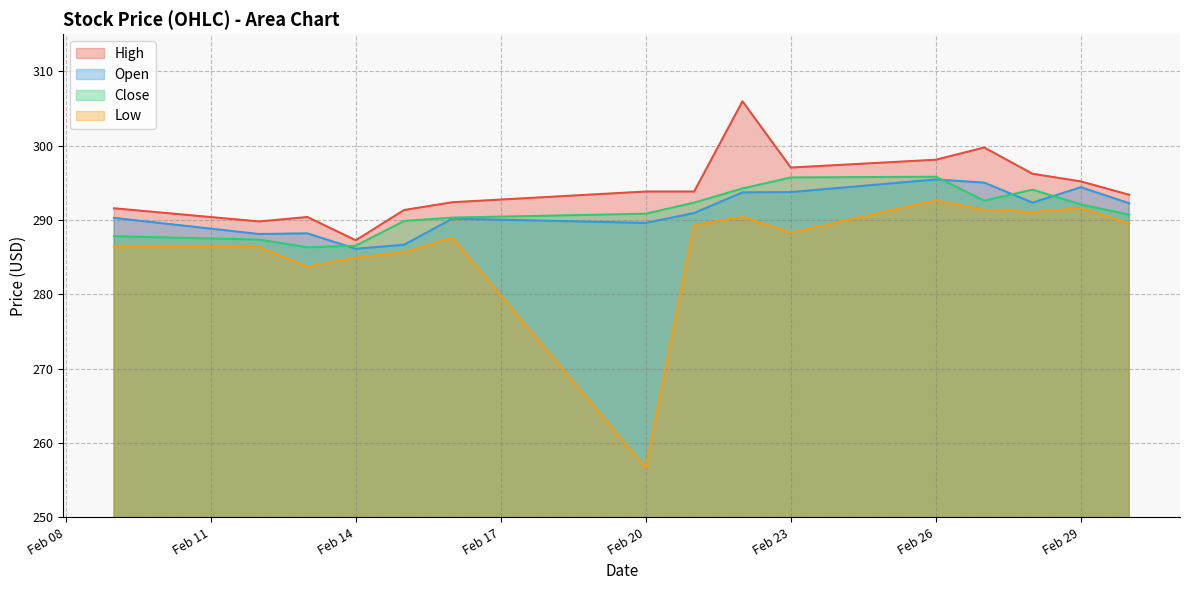

What is the difference between the second highest and second lowest values in the Low series?

7.9